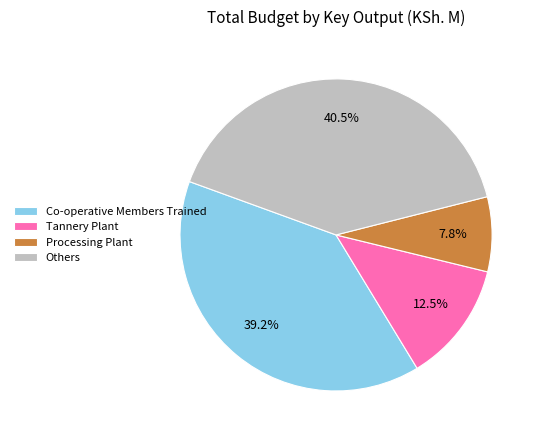

What is the ratio of the value at Tannery Plant to the value at Processing Plant?

1.6